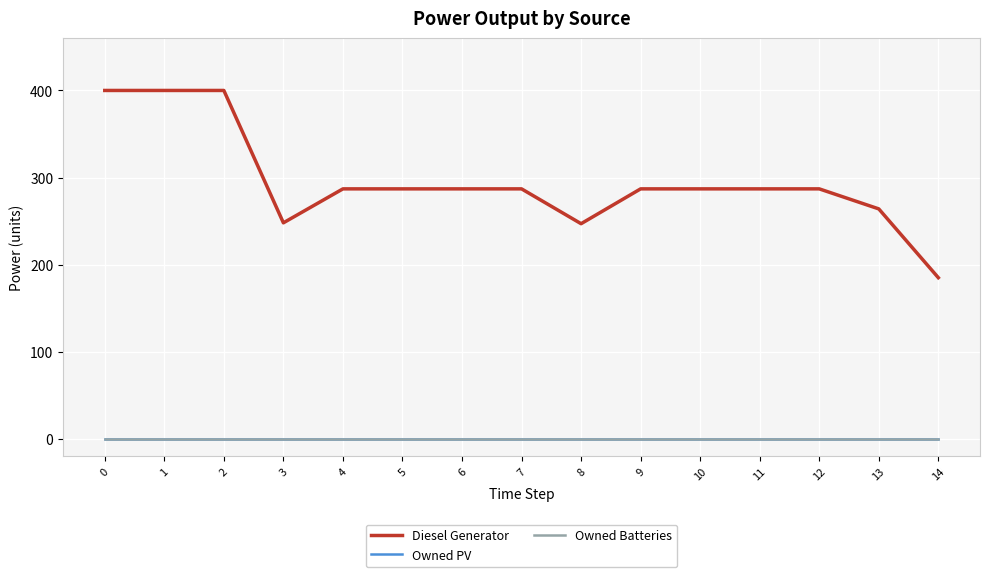

True or false: Owned Batteries and Owned PV cross at least once.

False